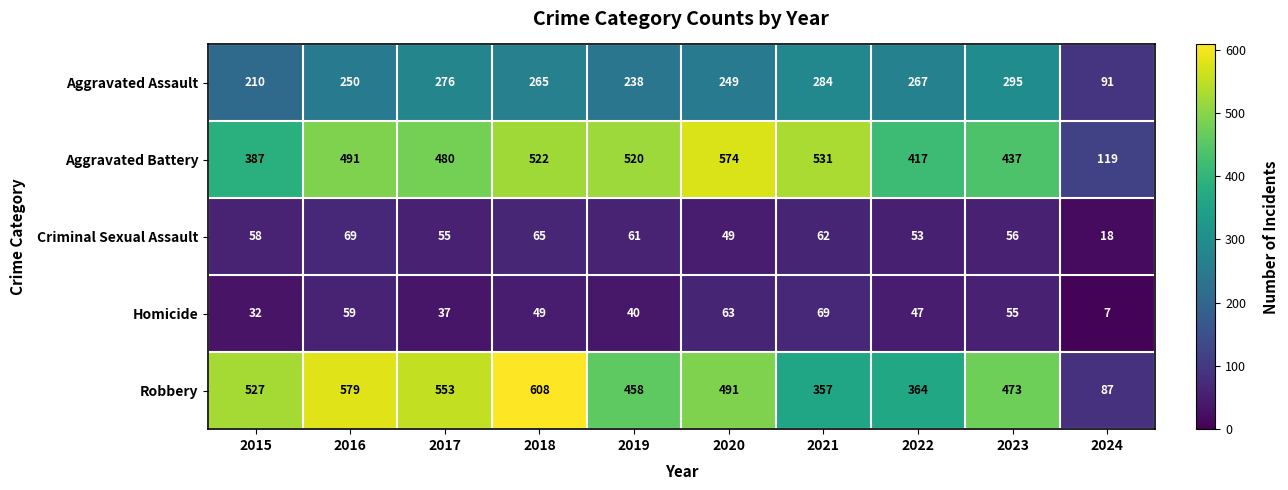

At how many categories does at least one series exceed 405?

9